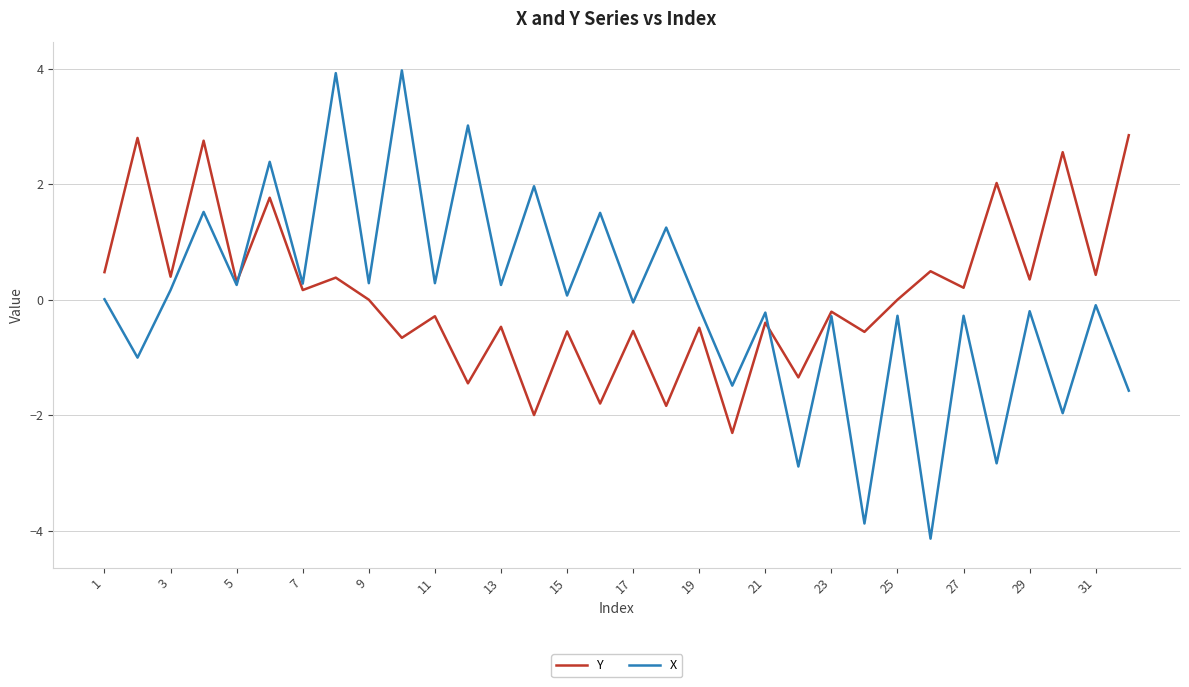

Does the chart have visible grid lines?

Yes